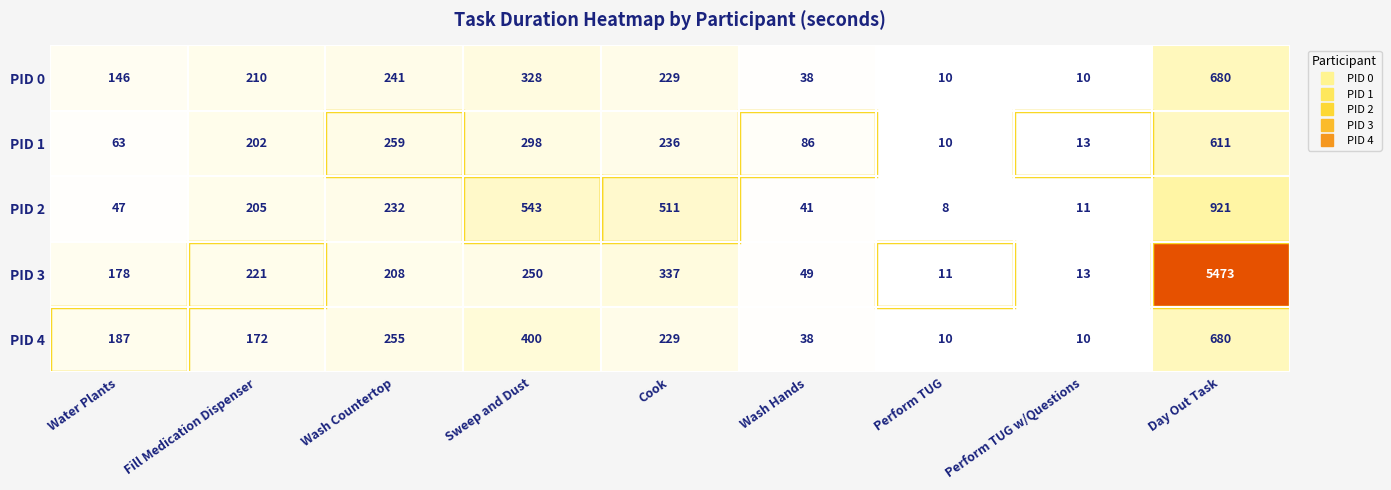

True or false: PID 4 has a value of 107 at Water Plants.

False